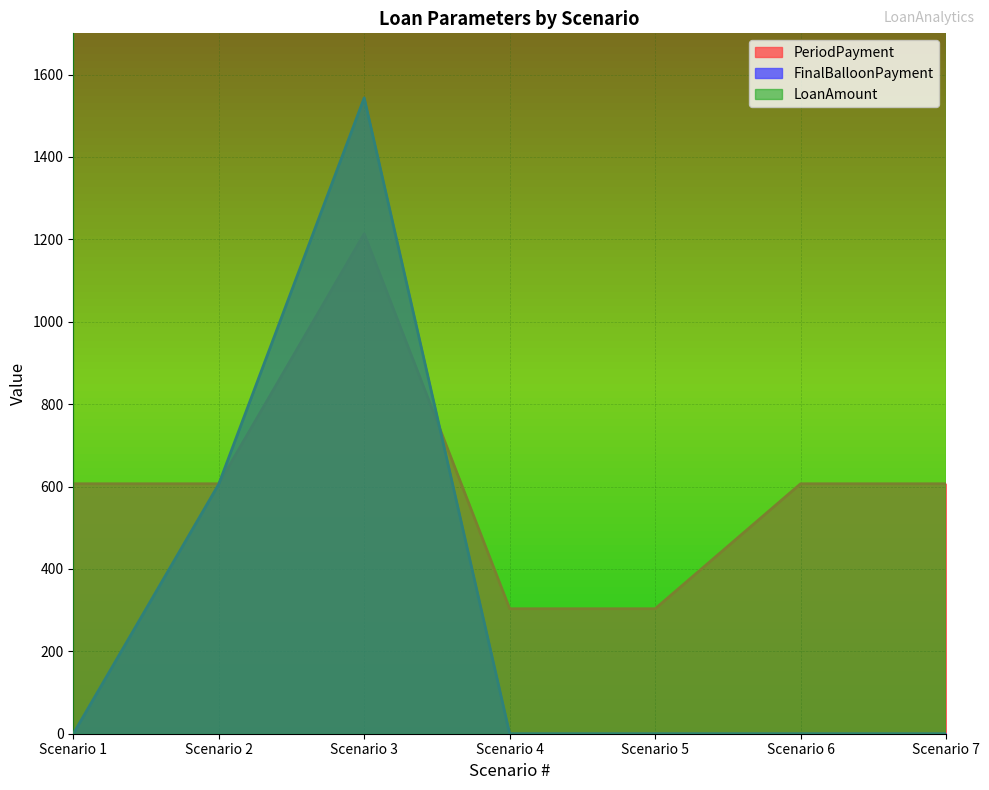

True or false: FinalBalloonPayment has more than 0 interior local peaks.

True